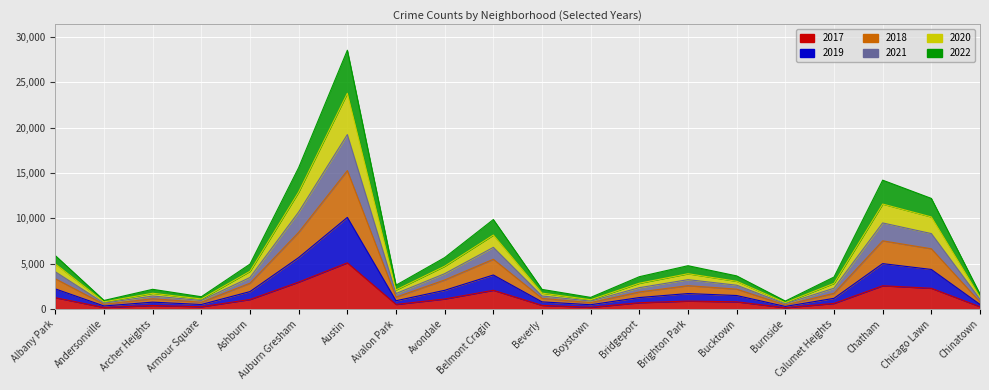

Rank the categories by 2018 value from highest to lowest.

Austin, Auburn Gresham, Chatham, Chicago Lawn, Belmont Cragin, Albany Park, Avondale, Ashburn, Brighton Park, Bucktown, Bridgeport, Calumet Heights, Avalon Park, Beverly, Archer Heights, Chinatown, Armour Square, Boystown, Andersonville, Burnside